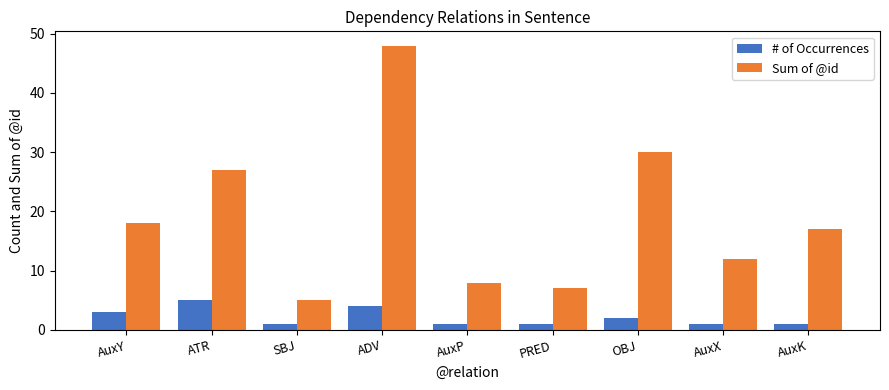

Is the value of Sum of @id at ATR greater than the value of # of Occurrences at SBJ?

Yes